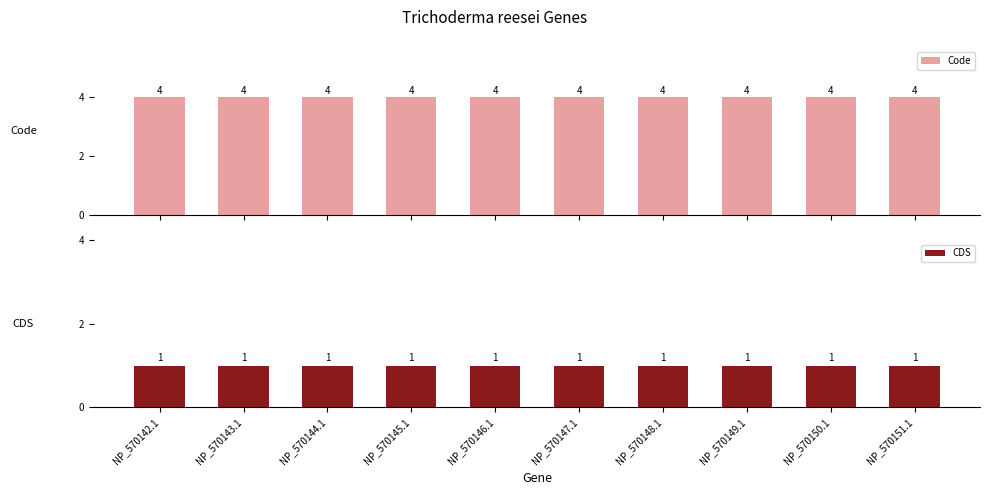

Which series has the largest total across all categories?

Code